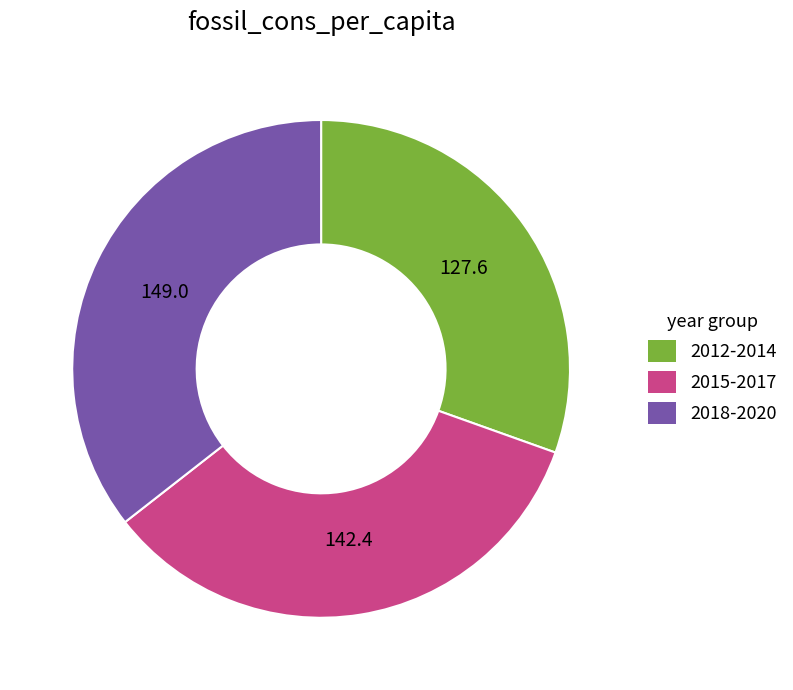

Does any single category account for the majority?

No